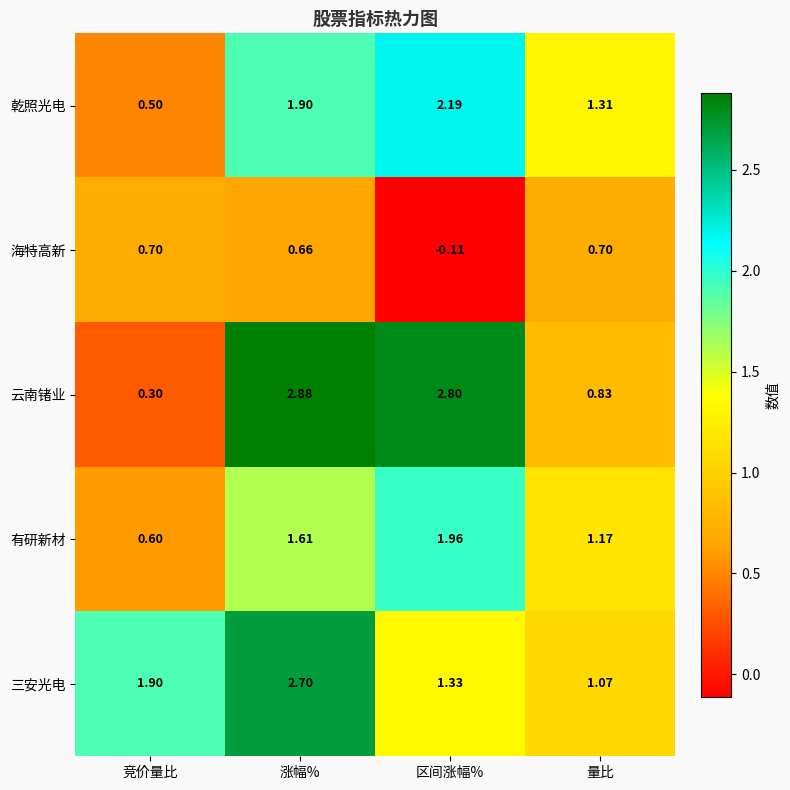

Which series has the largest range (max minus min)?

云南锗业